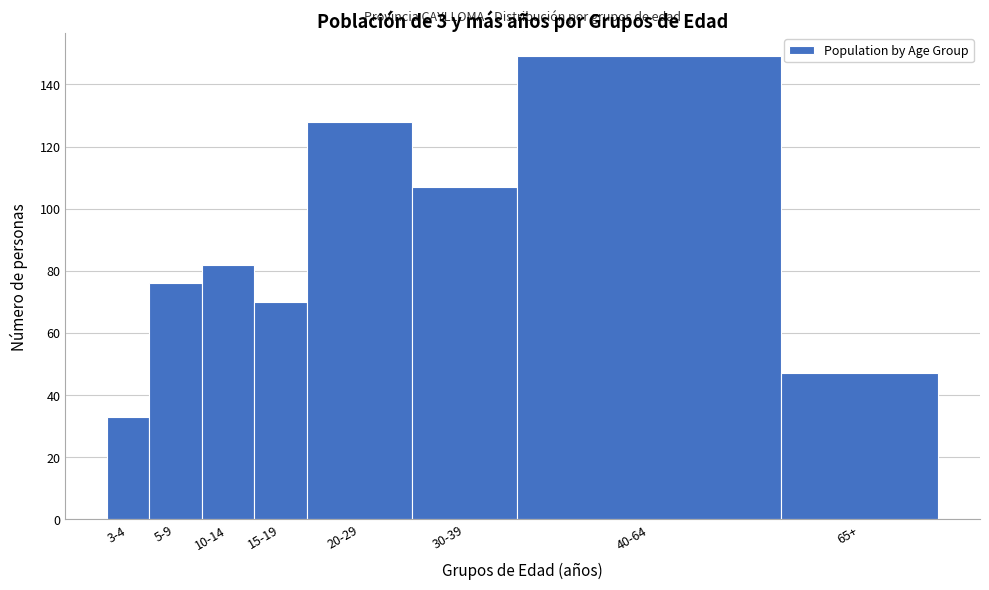

Reading left to right, extract all data points from this chart.

3-4=33	5-9=76	10-14=82	15-19=70	20-29=128	30-39=107	40-64=149	65+=47